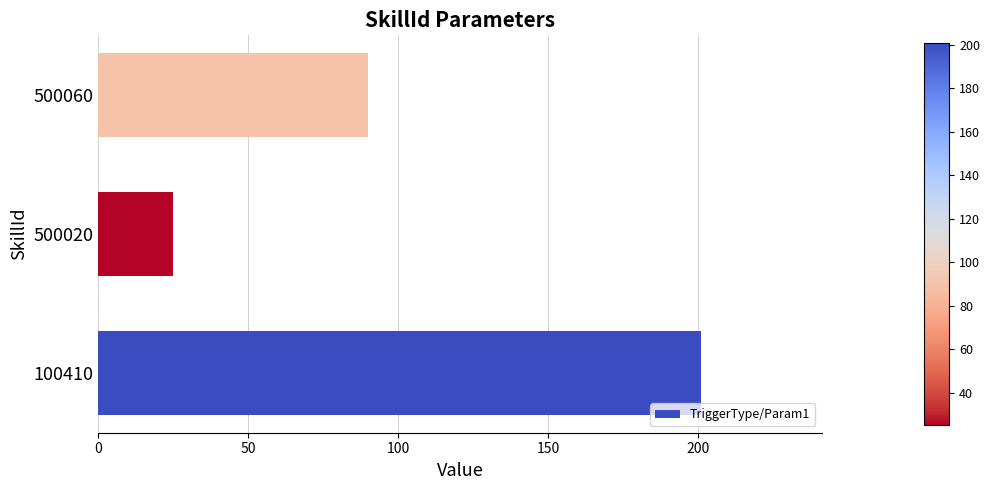

Reading bottom to top, what are all the values shown in this chart?

100410=201	500020=25	500060=90